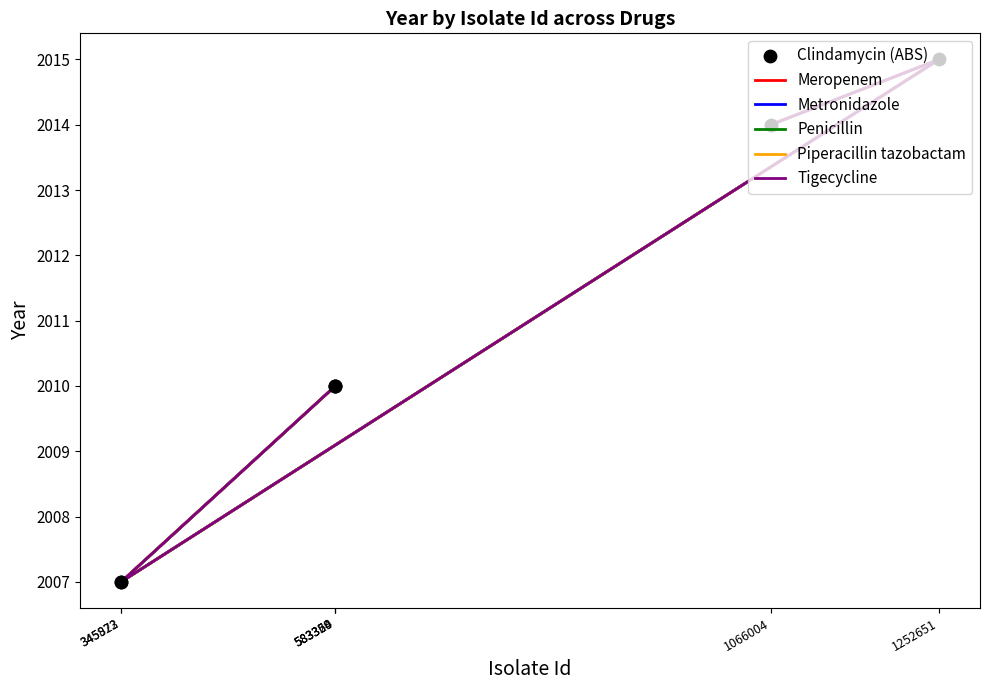

Which series contains the lowest Y value?

Meropenem